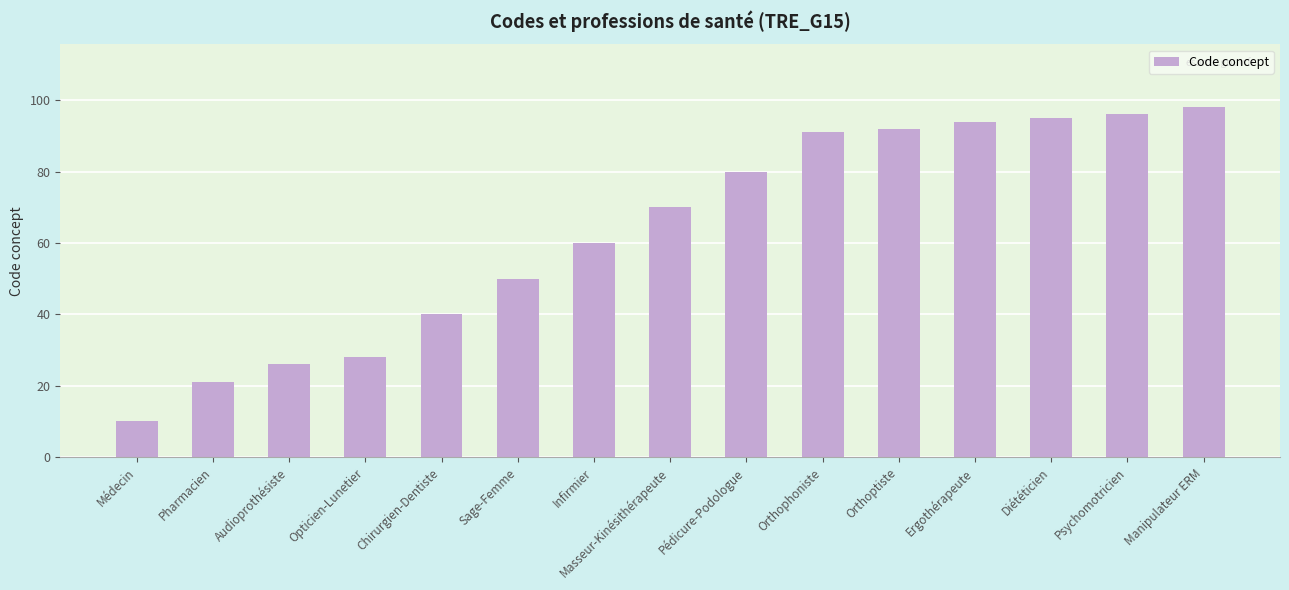

What is the difference between the values at Audioprothésiste and Médecin?

16